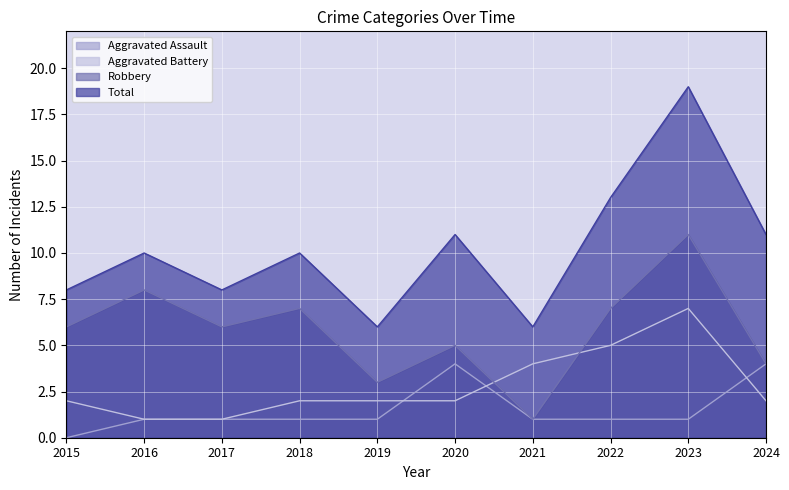

True or false: Robbery and Aggravated Assault intersect in this chart.

False